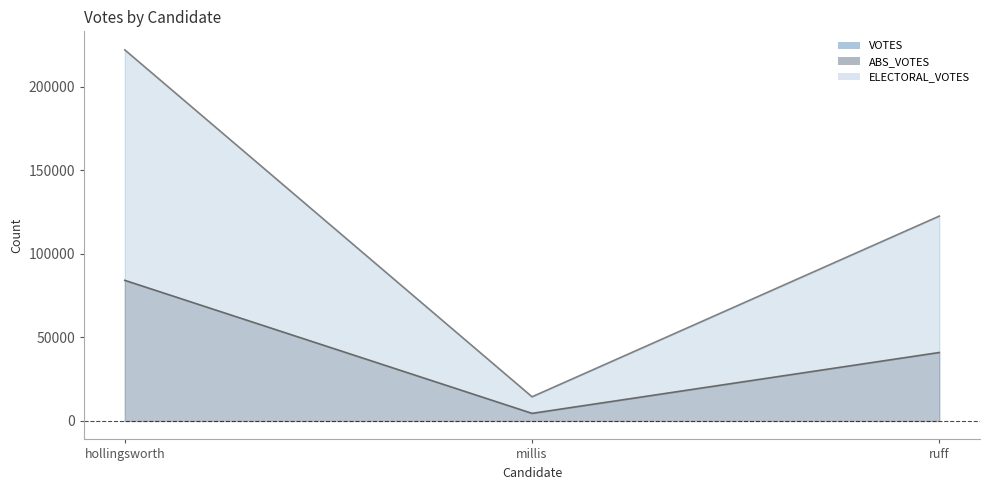

Is it true that ABS_VOTES equals 84111 at hollingsworth?

True